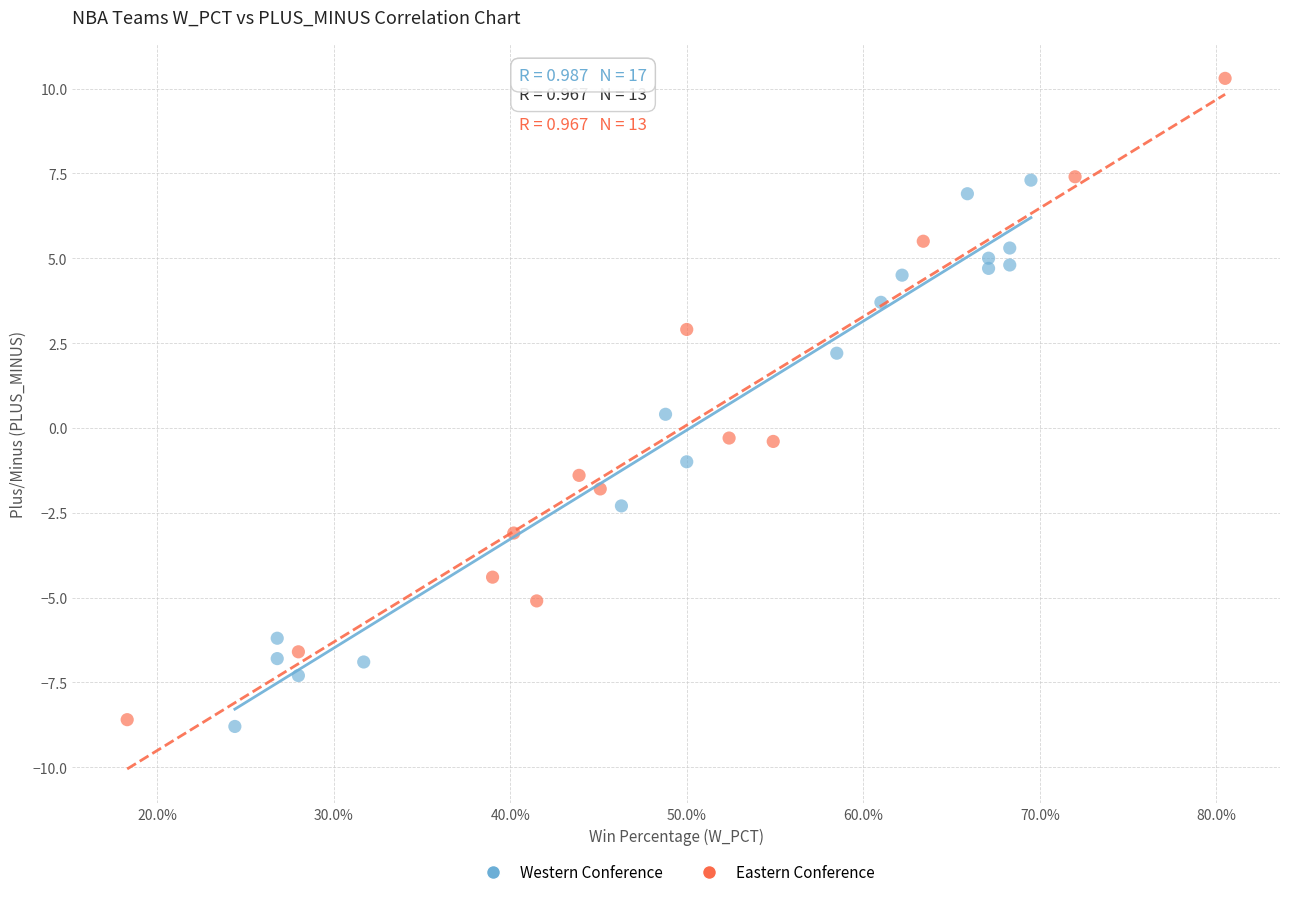

What are all the series names shown in the legend?

Western Conference, Eastern Conference